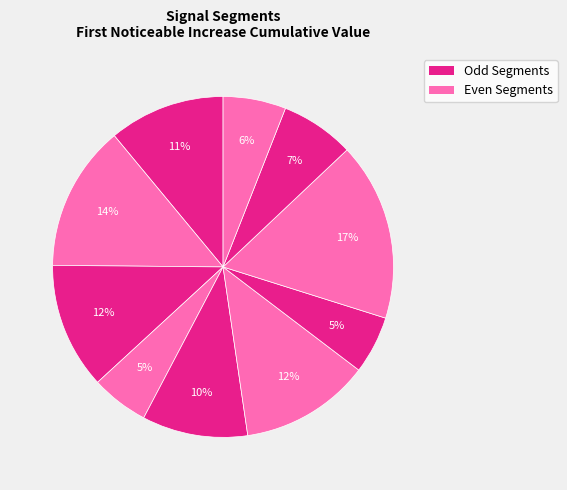

What is the largest slice in the pie chart?

signal segment 8